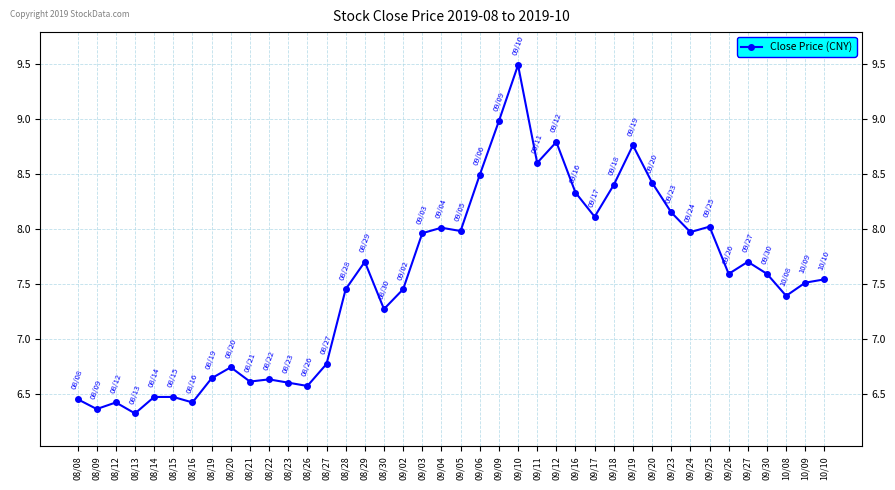

At which label does the data first exceed 7?

08/28